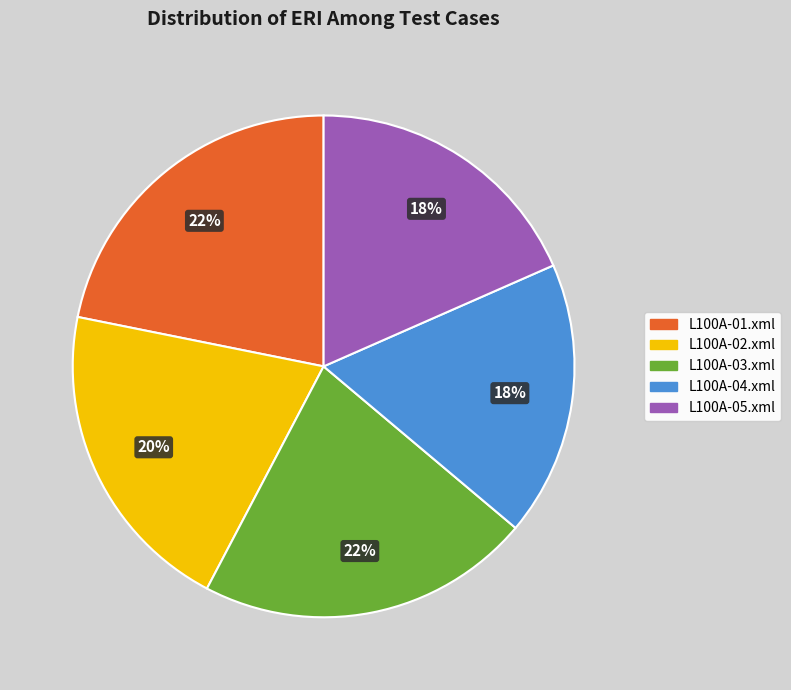

To the nearest percent, what is the combined percentage of L100A-05.xml and L100A-04.xml?

36%